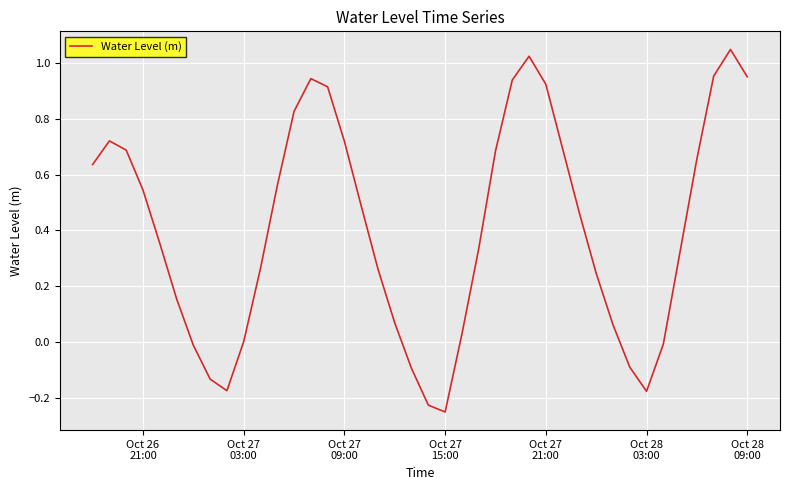

What is the difference between the maximum and minimum values?

1.3